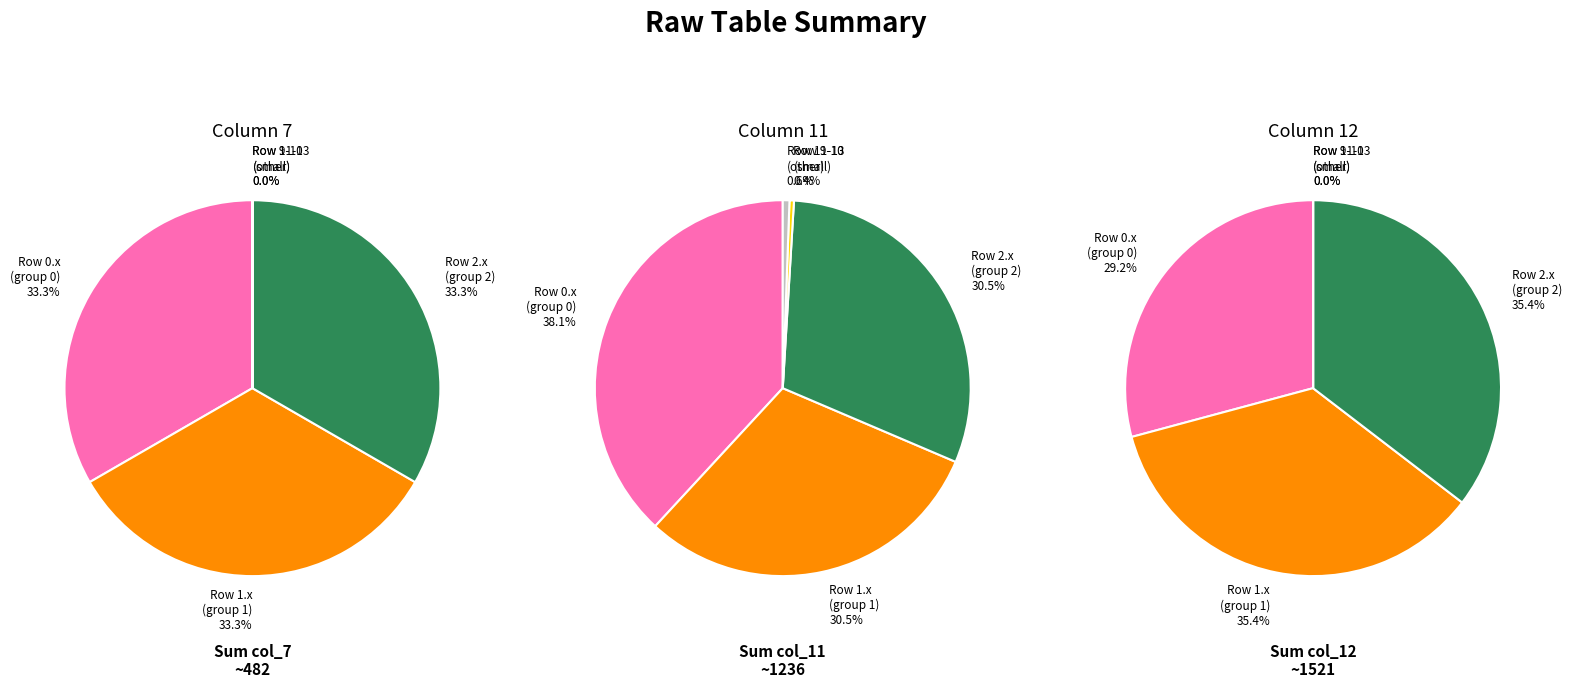

Rank the series by their average value, from highest to lowest.

col_12, col_11, col_7